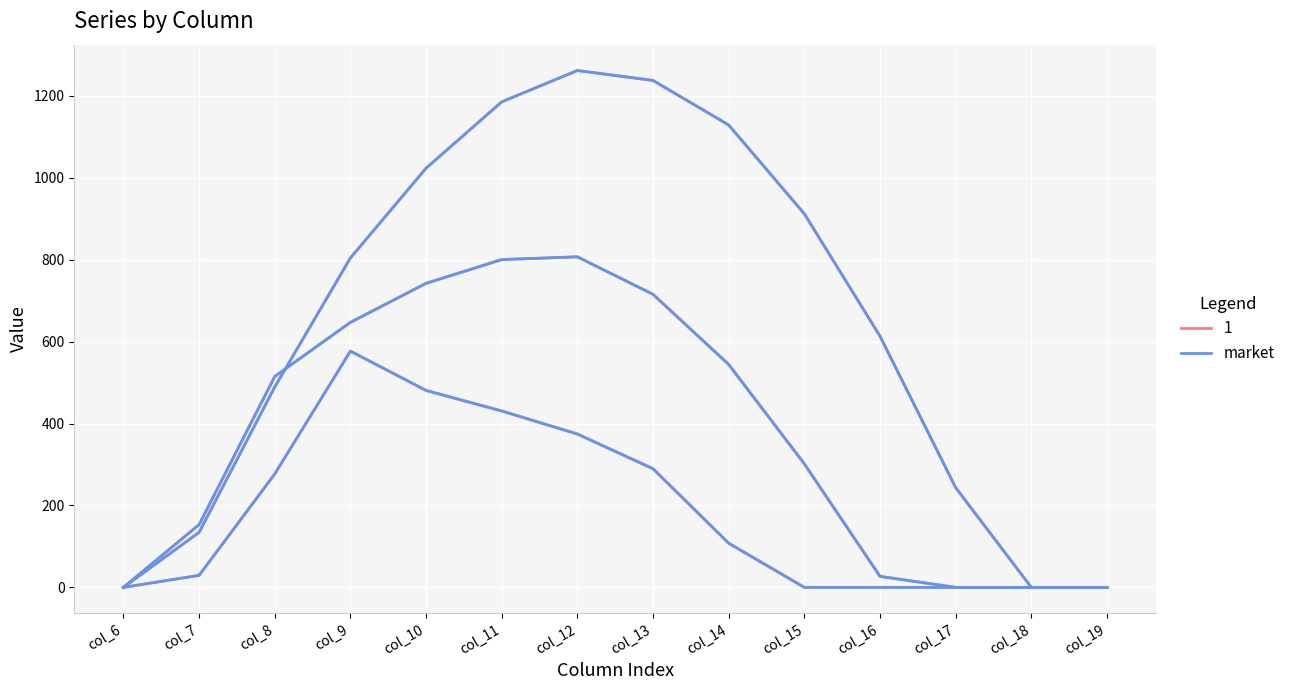

What is the sum of the values at col_11 and col_13?

2422.6